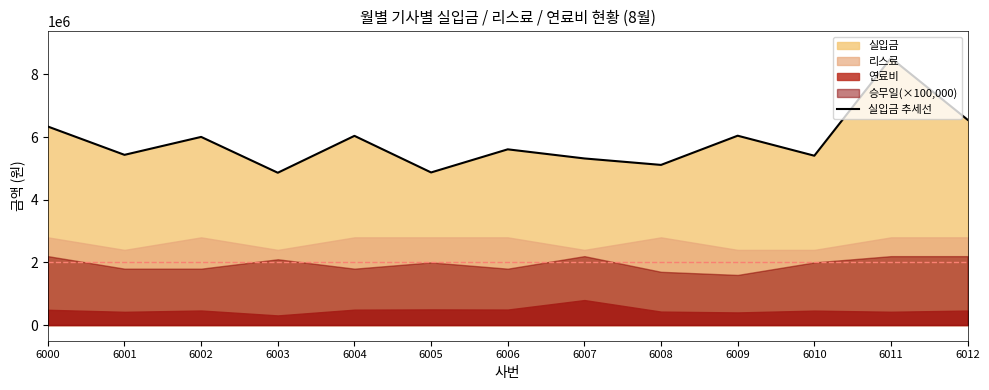

Rank the categories by value from lowest to highest.

6003, 6005, 6008, 6007, 6010, 6001, 6006, 6002, 6004, 6009, 6000, 6012, 6011